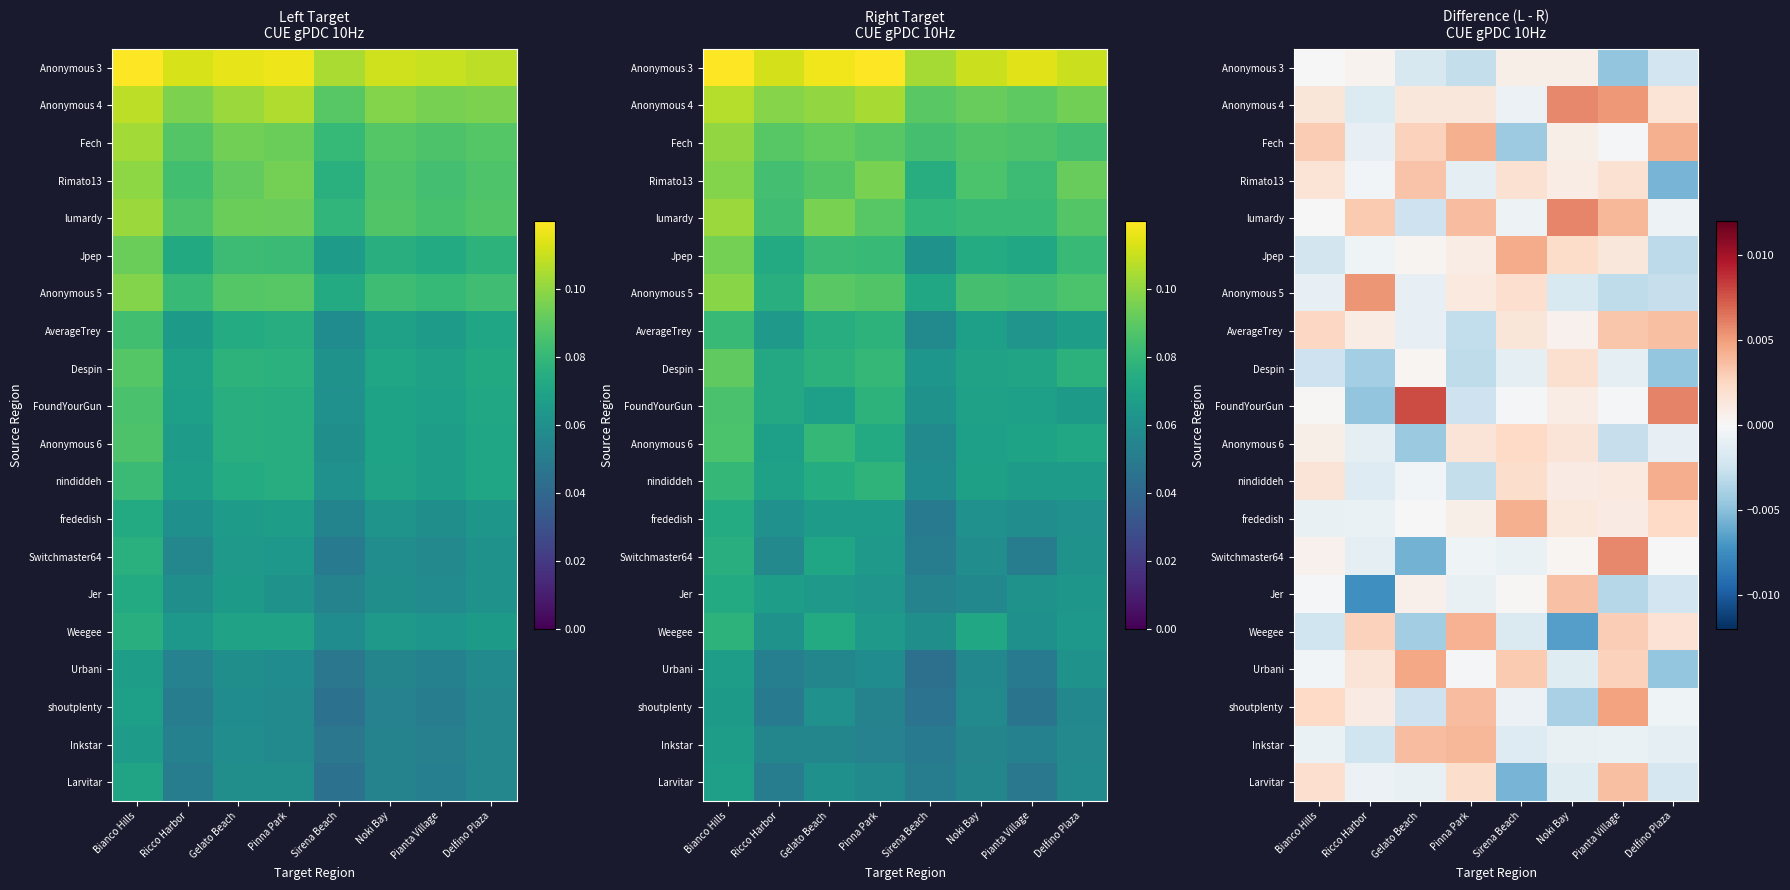

How many distinct data groups are displayed?

20